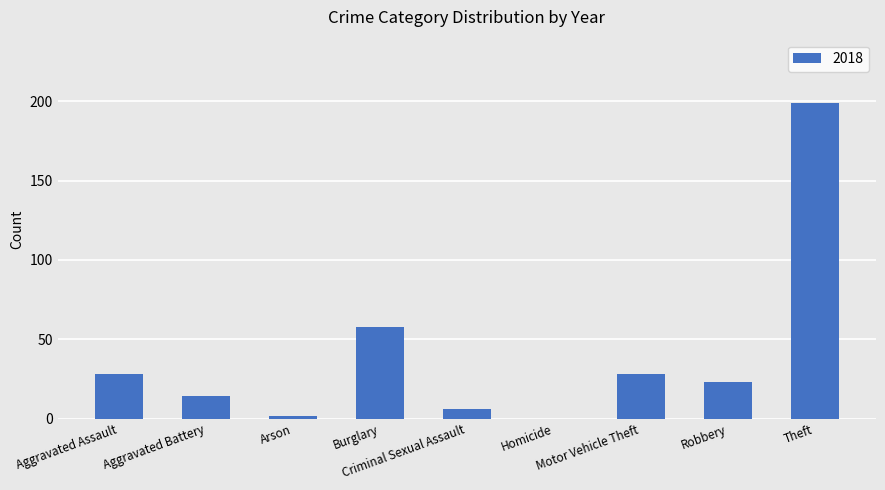

What is the sum of all values?

358